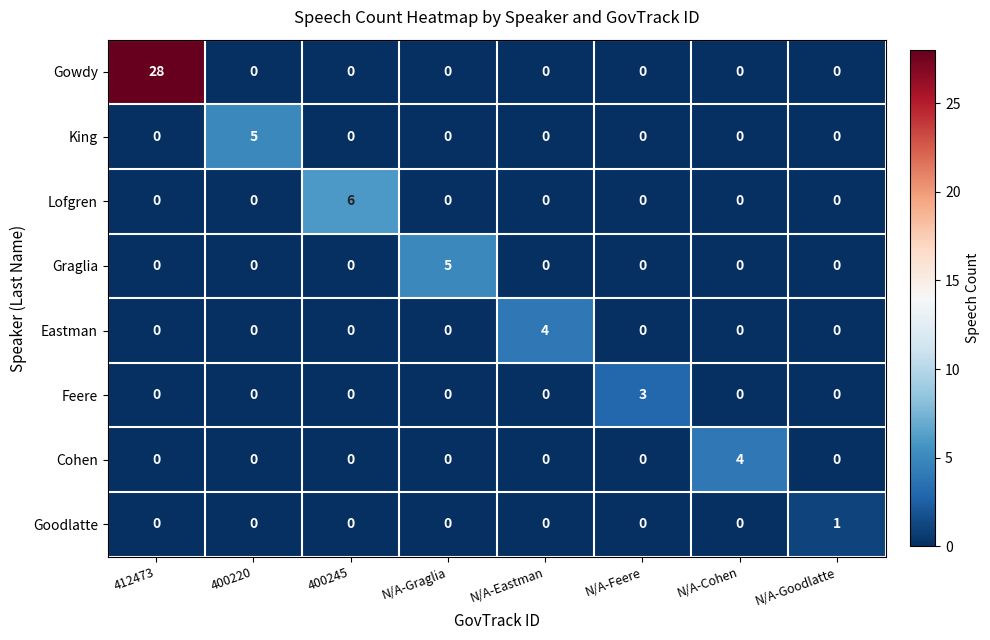

At how many categories does at least one series exceed 8?

1